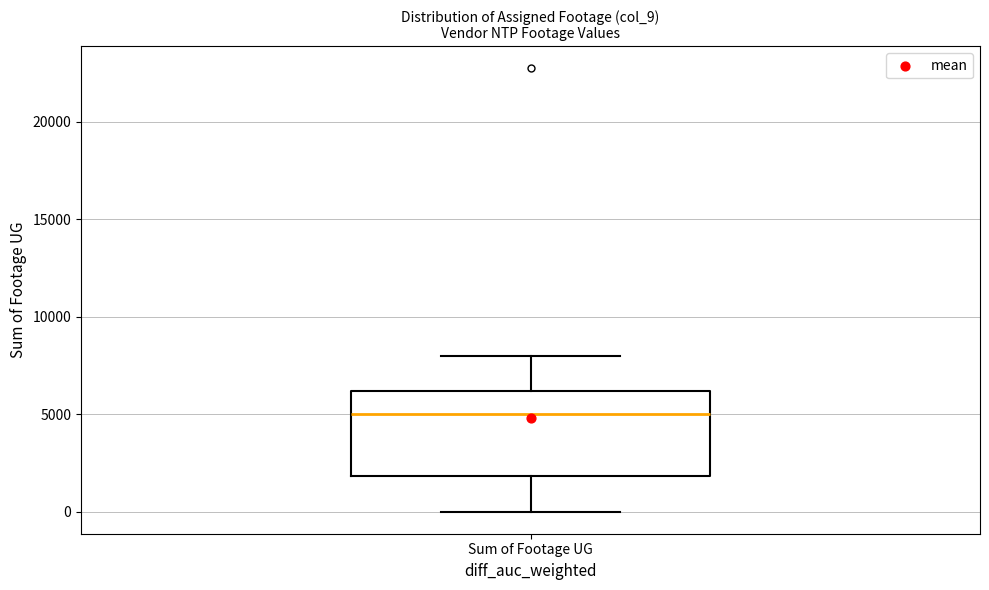

Transcribe this box plot: give where the median line is, the range the box spans, and where the two whiskers end, as read against the y-axis. The values are not printed on the chart, so give them approximately, as read against the axis.

median 5000, box 2000 to 6000, whiskers 0 to 8000